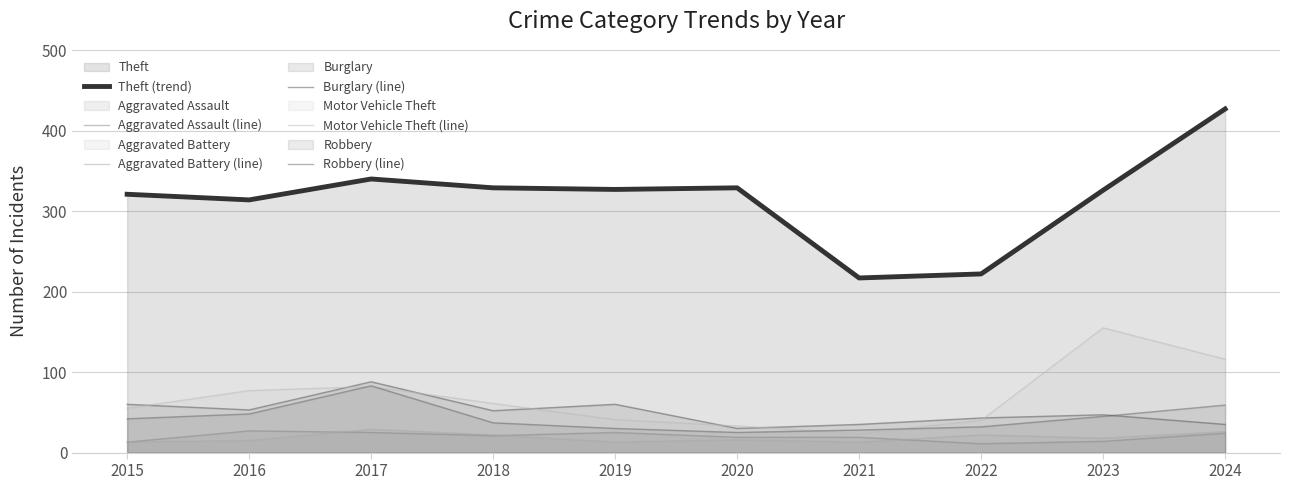

Is it true that Robbery (line) equals 14 at 2021?

False